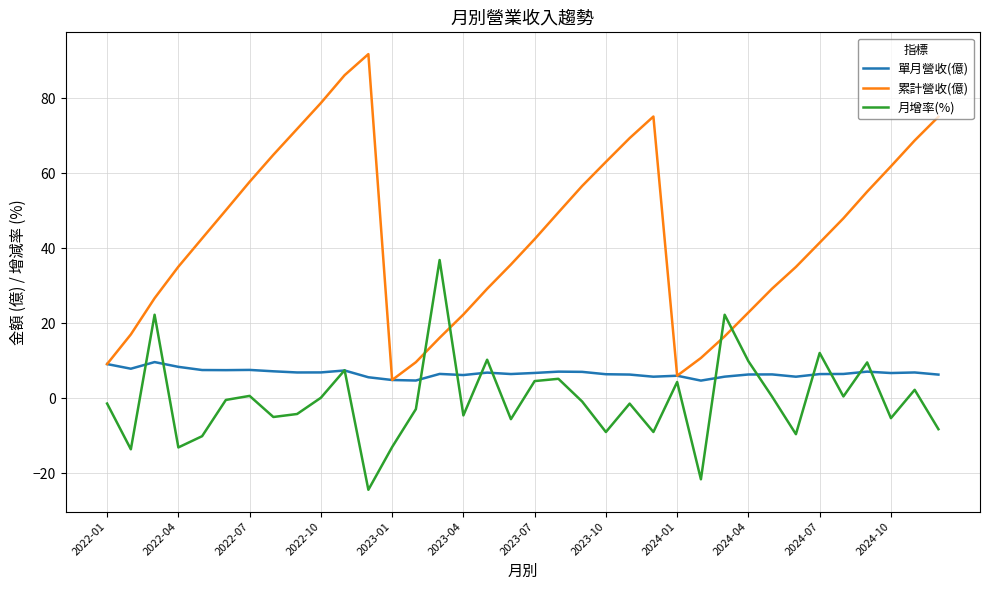

What is the maximum value shown in the chart?

91.8